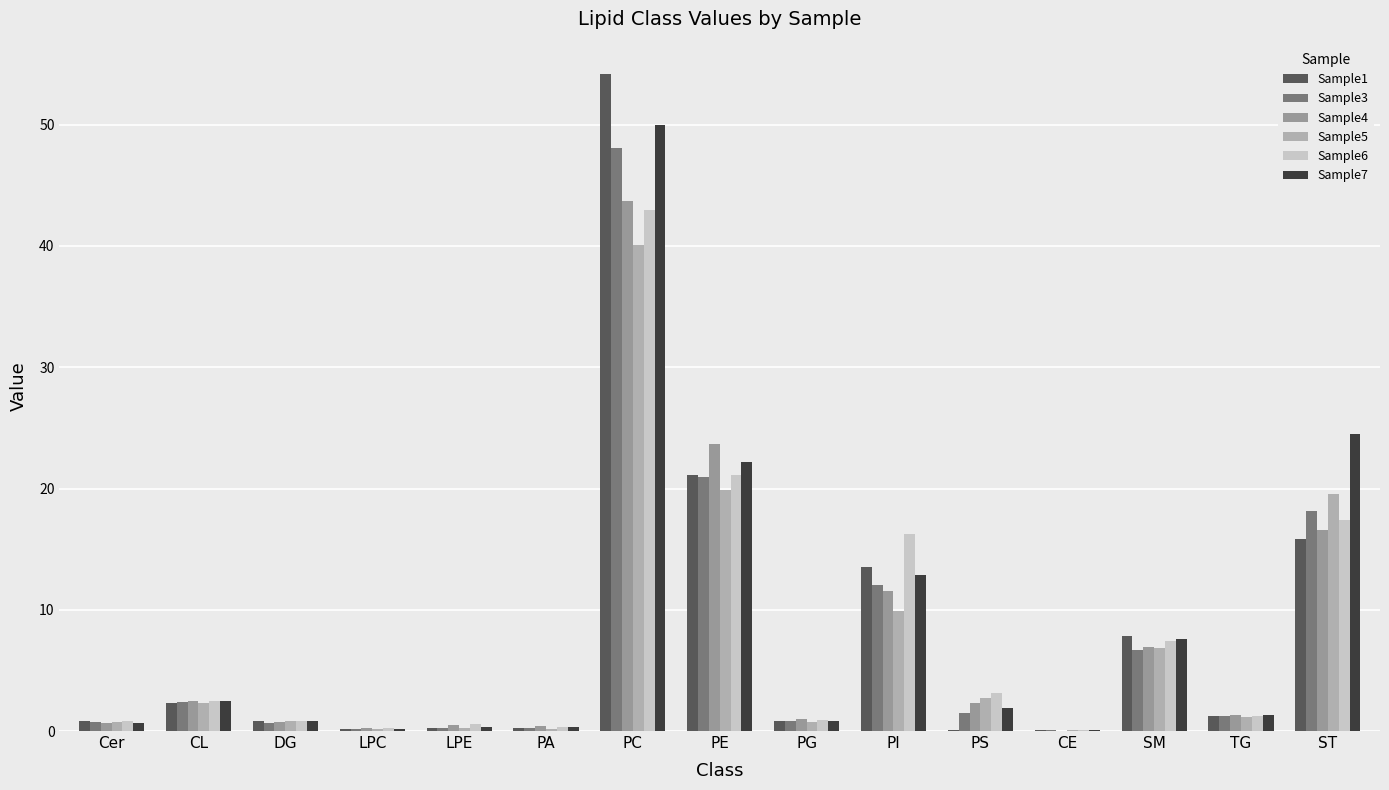

What is the value of the Sample6 bar at the 12th from the left?

0.1